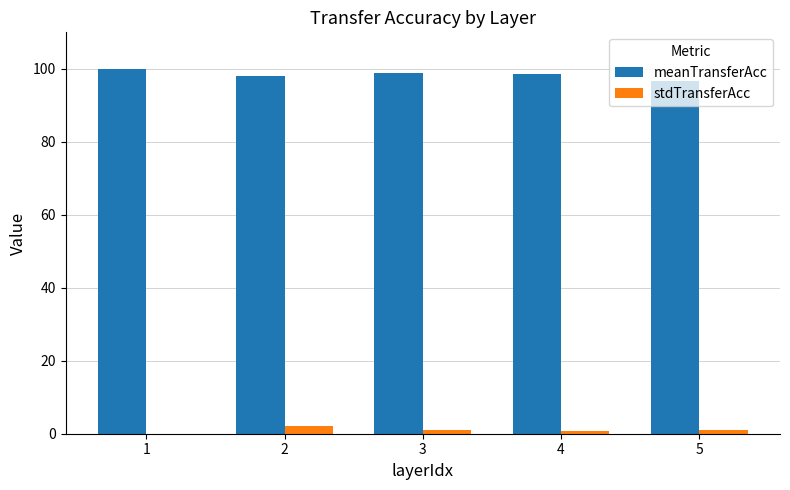

Are the bars grouped side by side (vs. stacked)?

Yes